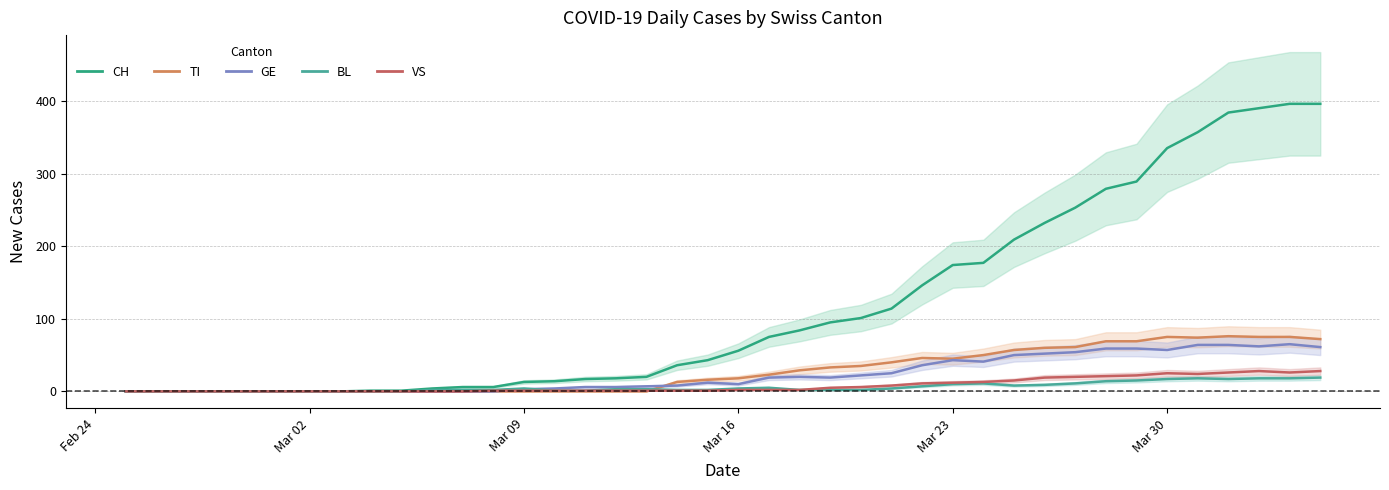

Which series has the largest total across all categories?

CH